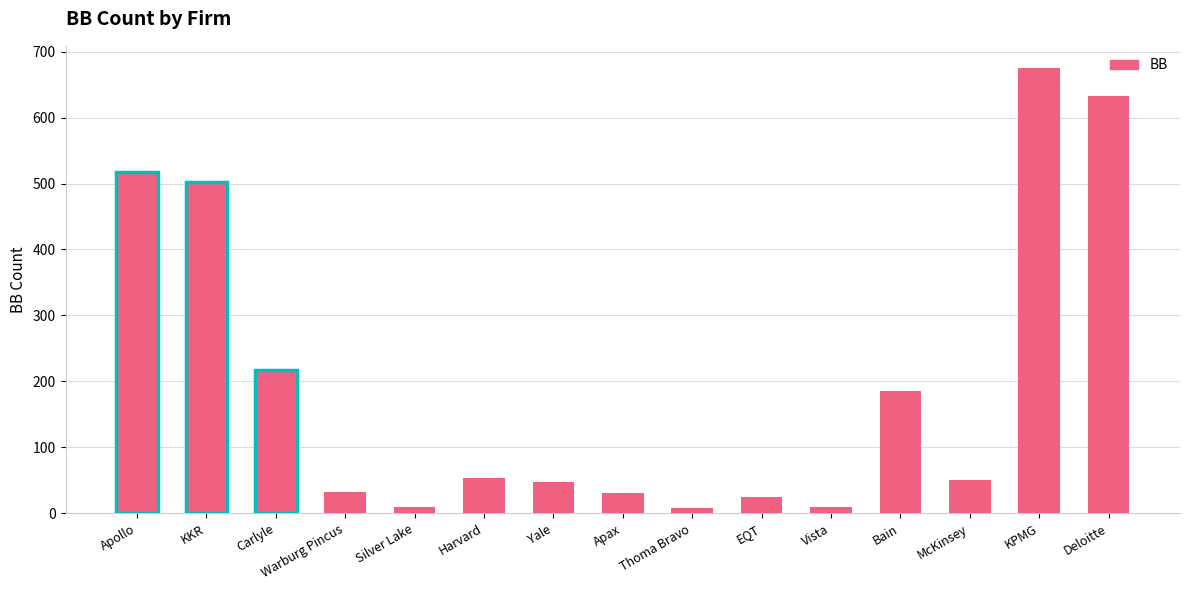

What position from the right is Apax?

8